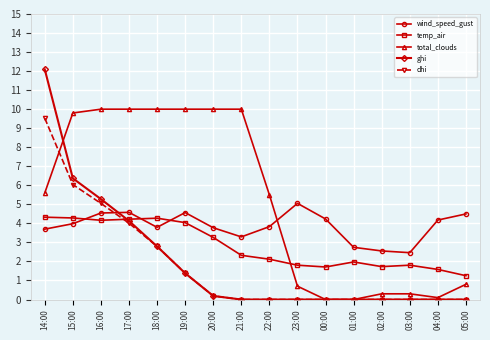

What is the difference between the second highest and second lowest values in the total_clouds series?

10.0